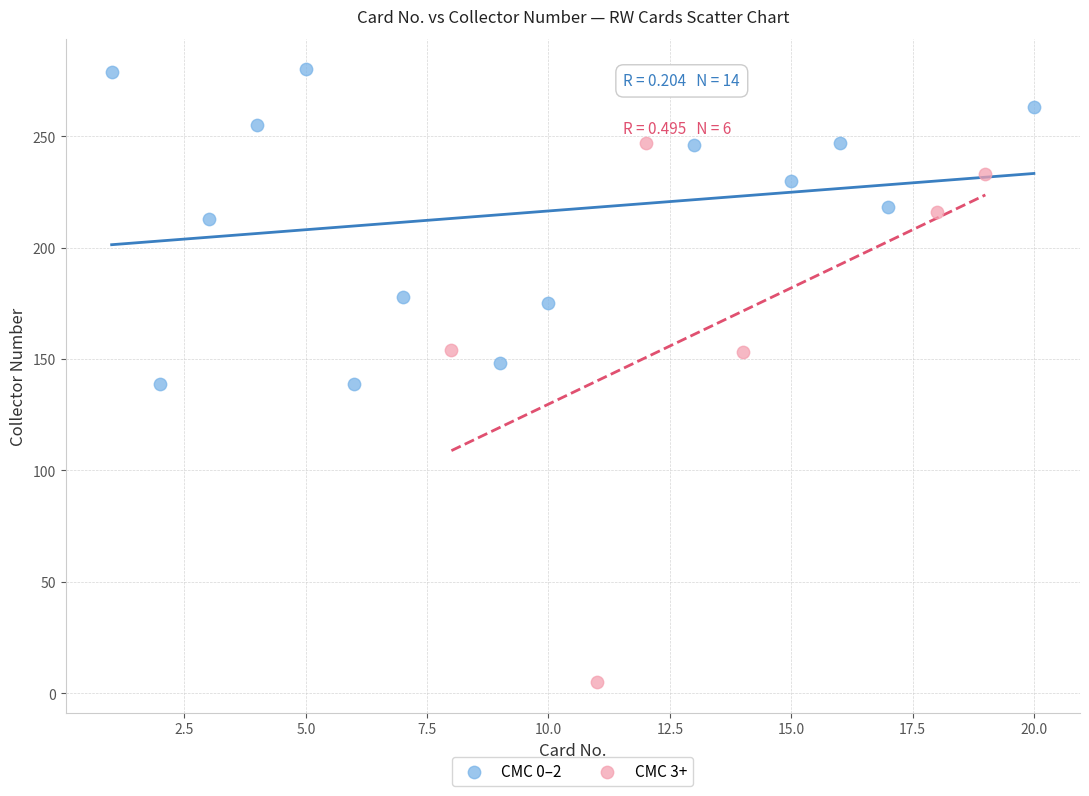

Which series has the largest Y range (max minus min)?

CMC 3+